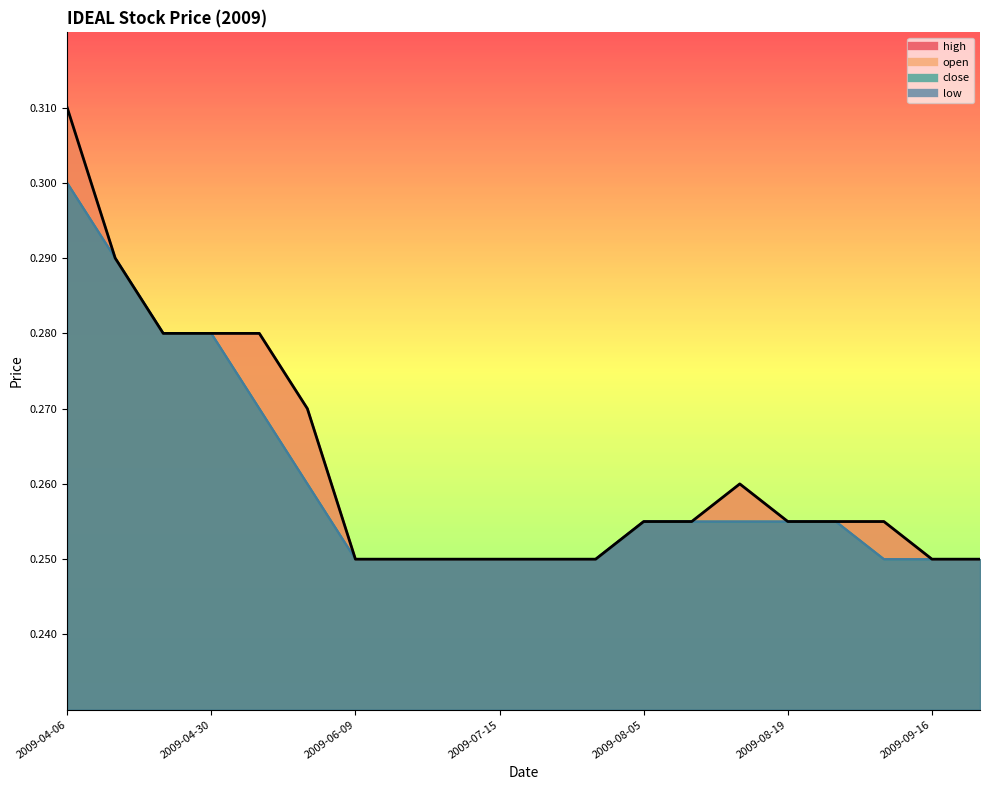

Between 2009-06-01 and 2009-09-10, which series saw the biggest shift?

high